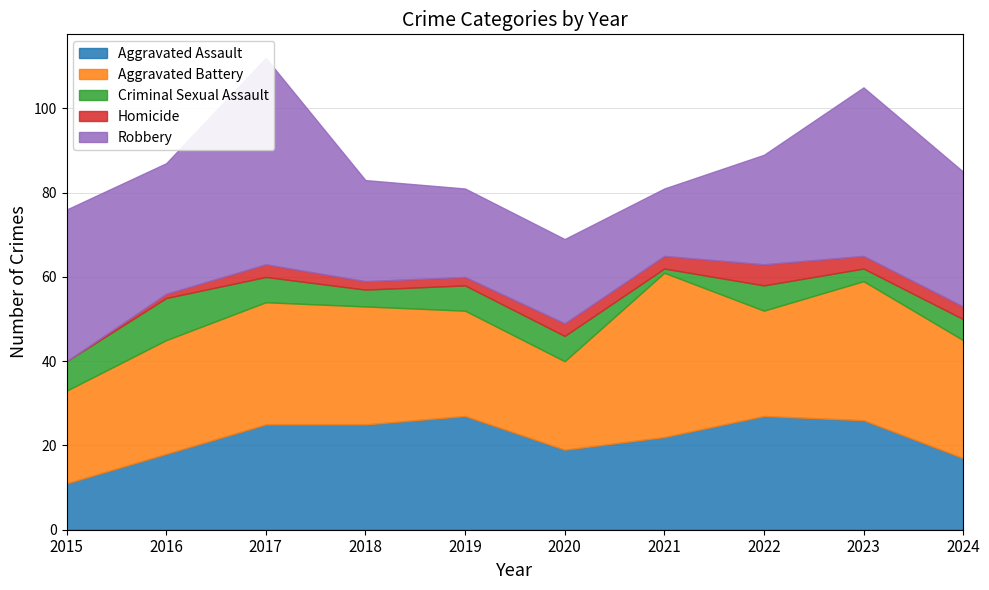

Is it true that Aggravated Battery equals 10 at 2020?

False